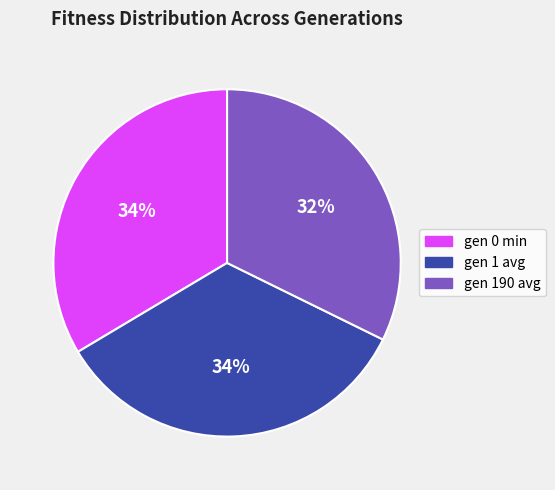

Is it true that gen 1 avg is 20% of the pie?

False